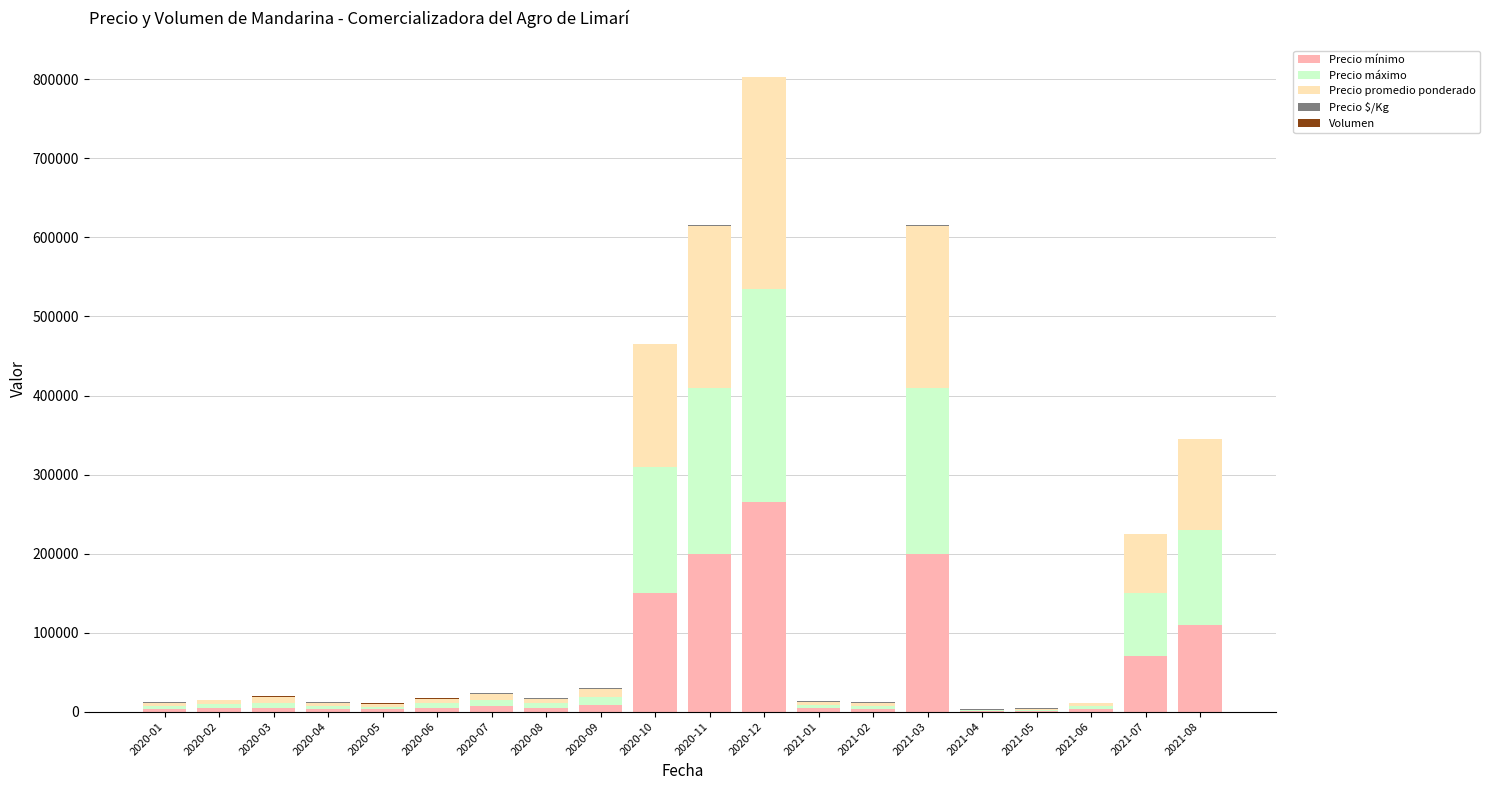

At which category is the sum across all series the highest?

2020-12